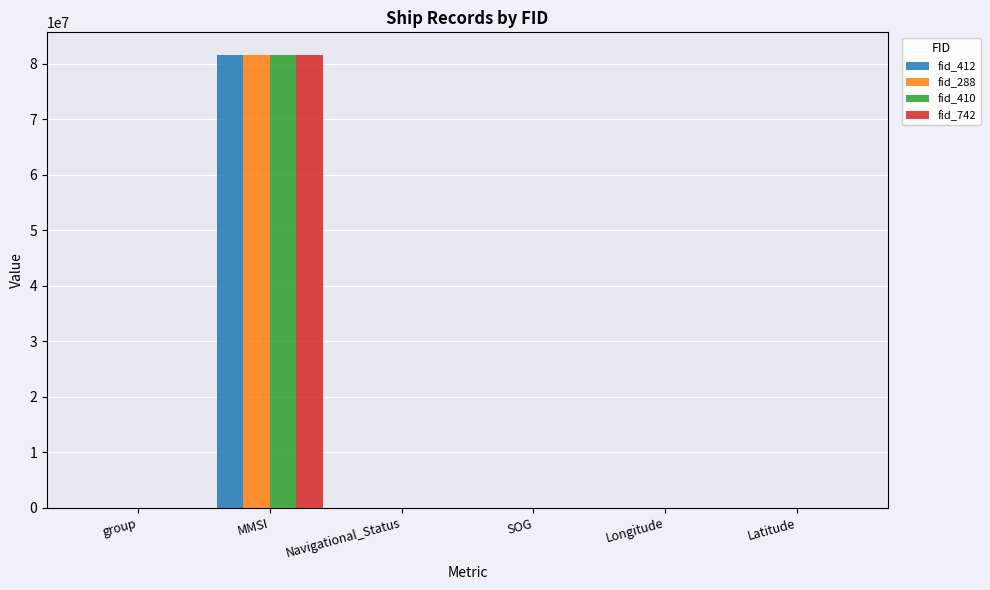

What is the highest value of the fid_742 series?

81561475.0